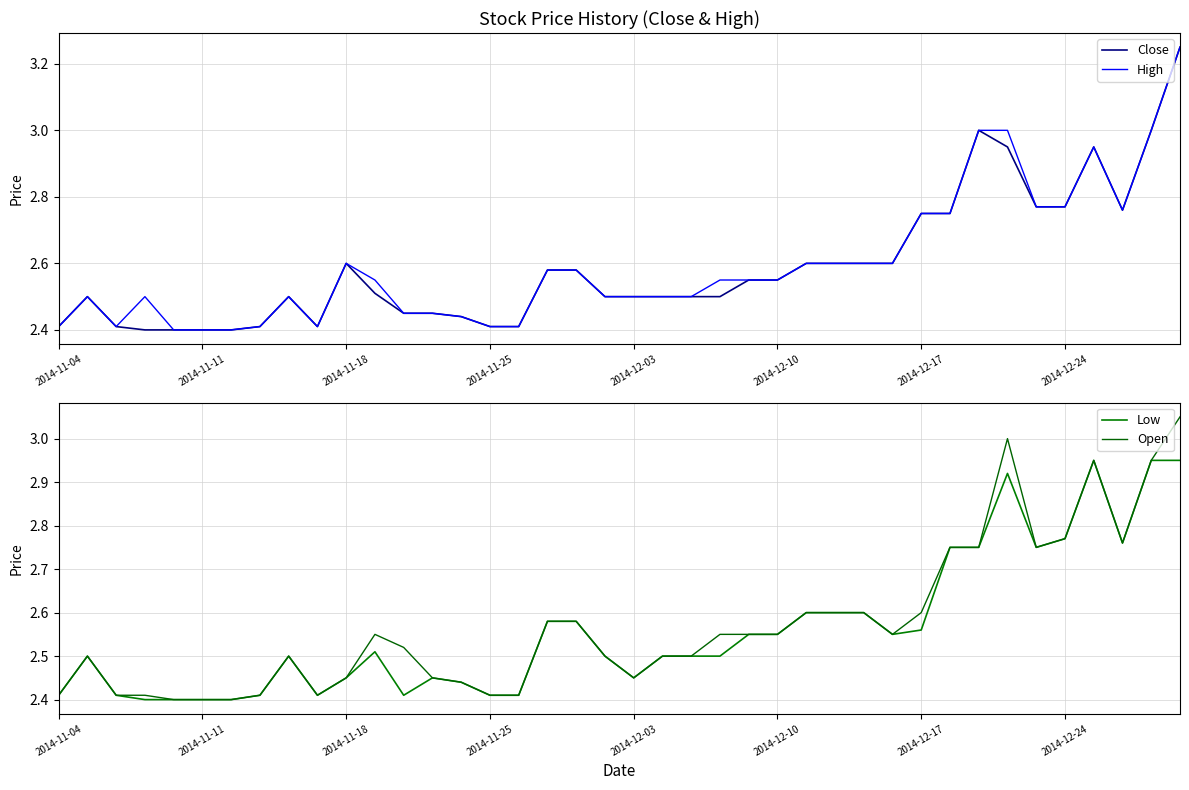

What is the difference between the High values at 12 and 24?

0.1